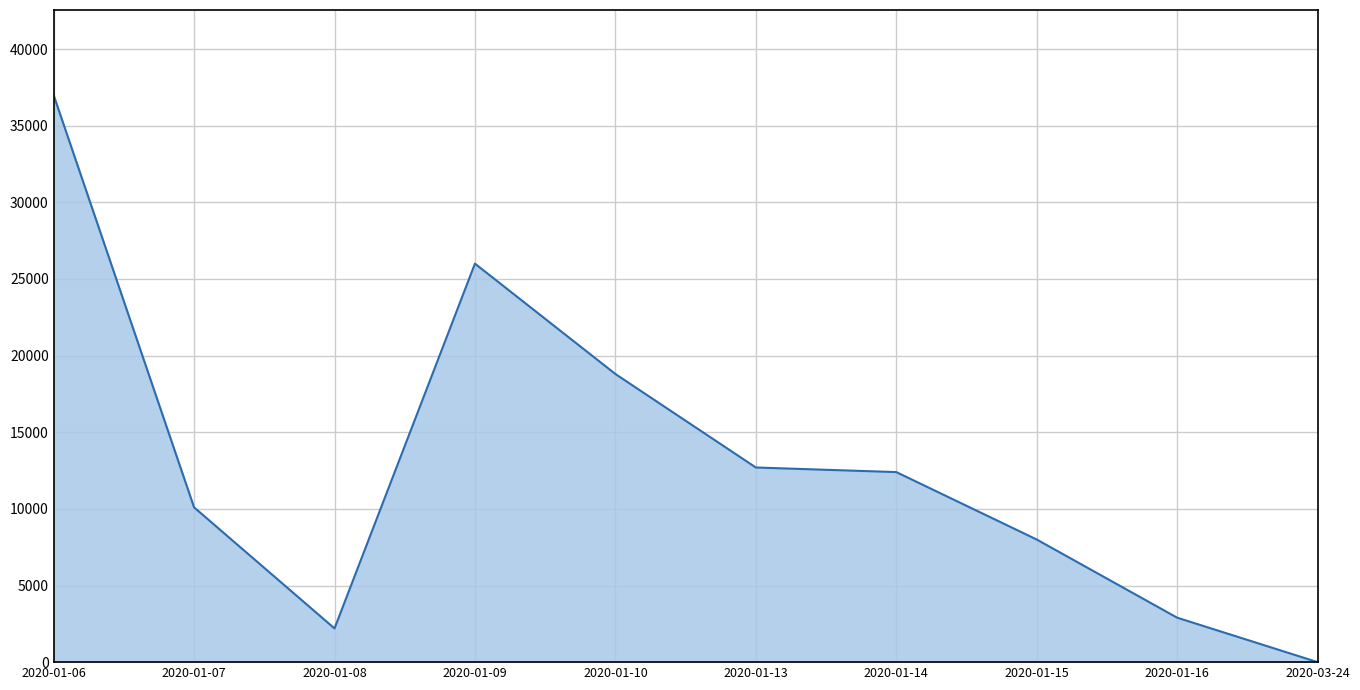

At which category does the data reach its first local valley?

2020-01-08